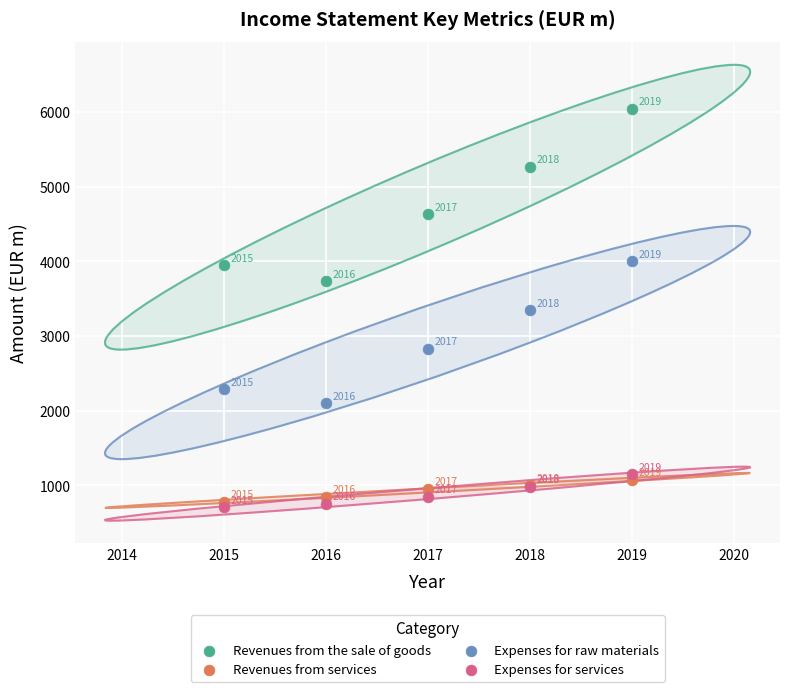

What are all the series names shown in the legend?

Revenues from the sale of goods, Revenues from services, Expenses for raw materials, Expenses for services